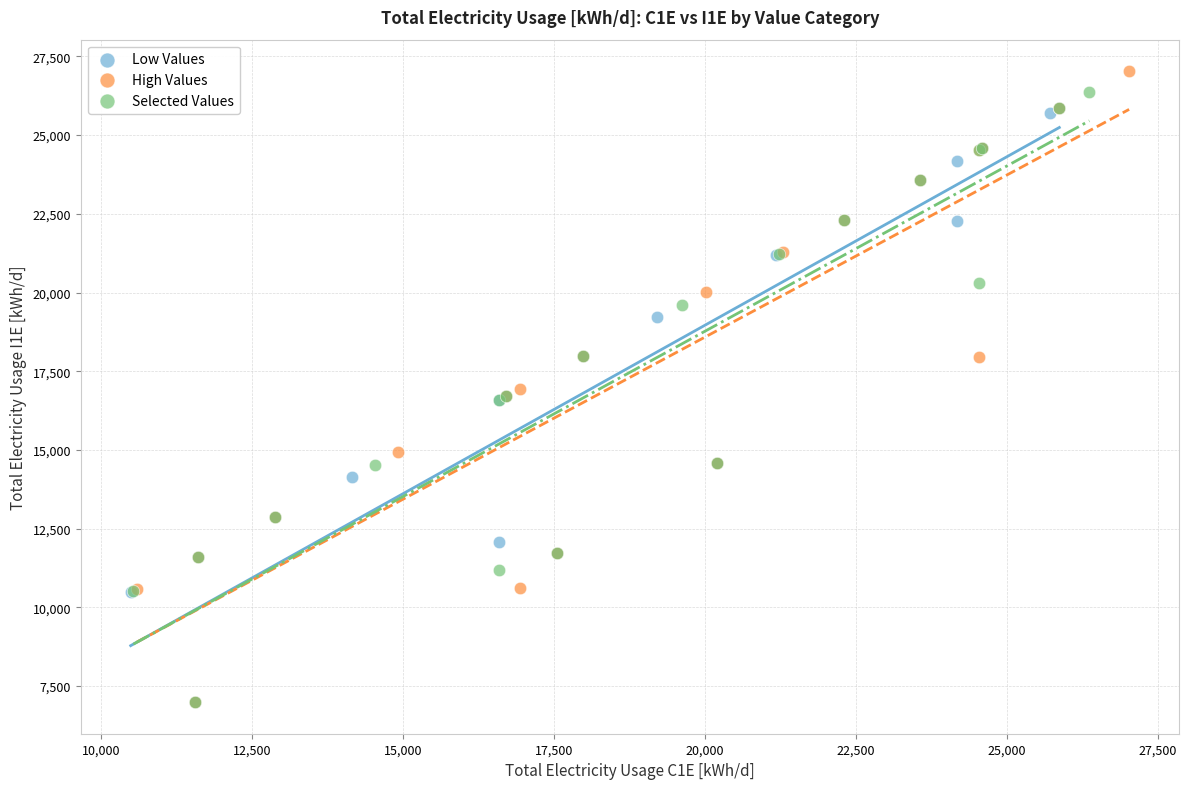

Which series has the widest spread of Y values?

High Values